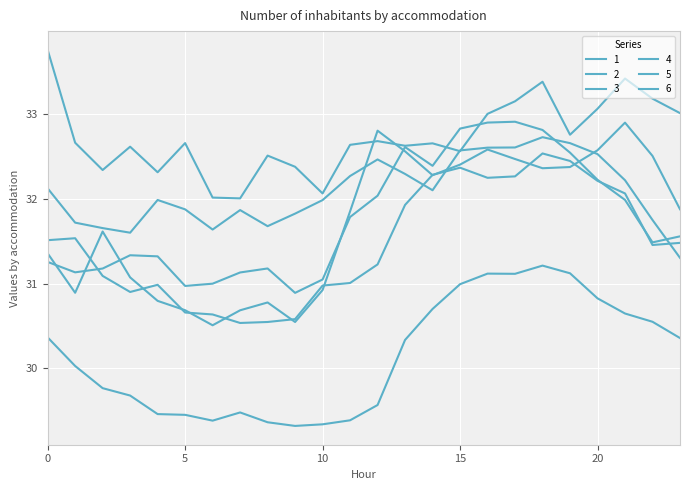

Does the chart display data point markers on the line(s)?

No